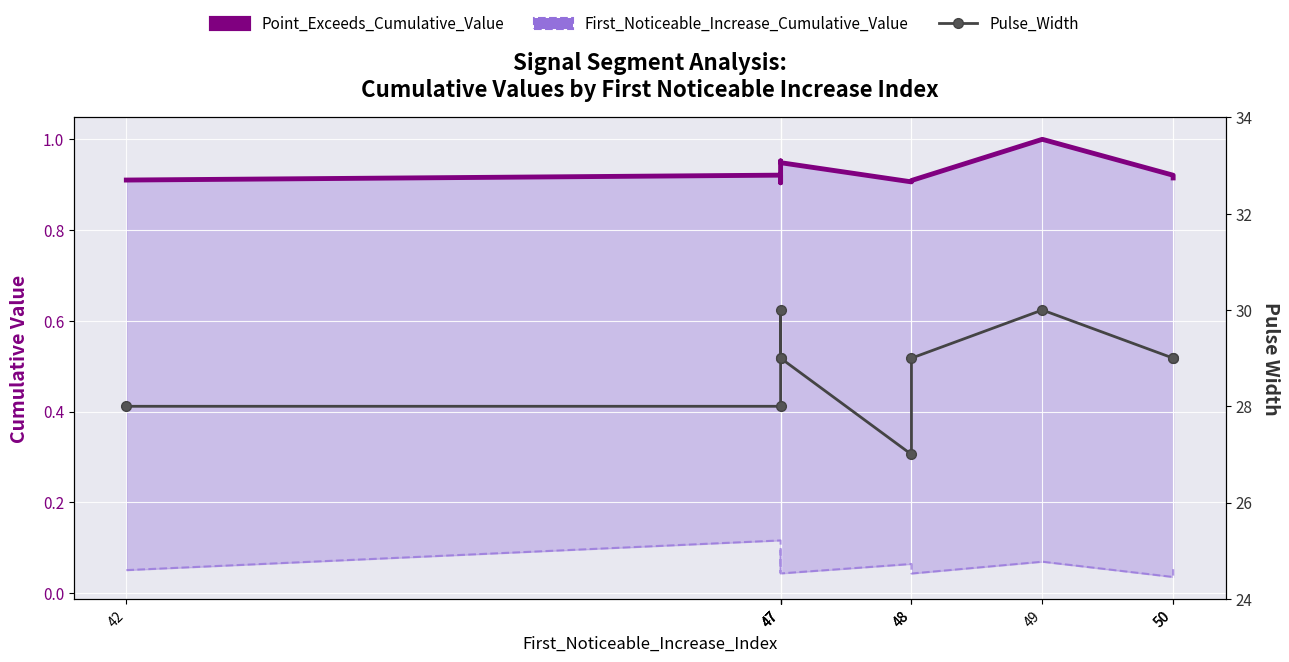

How many First_Noticeable_Increase_Cumulative_Value values are between 0 and 1?

10